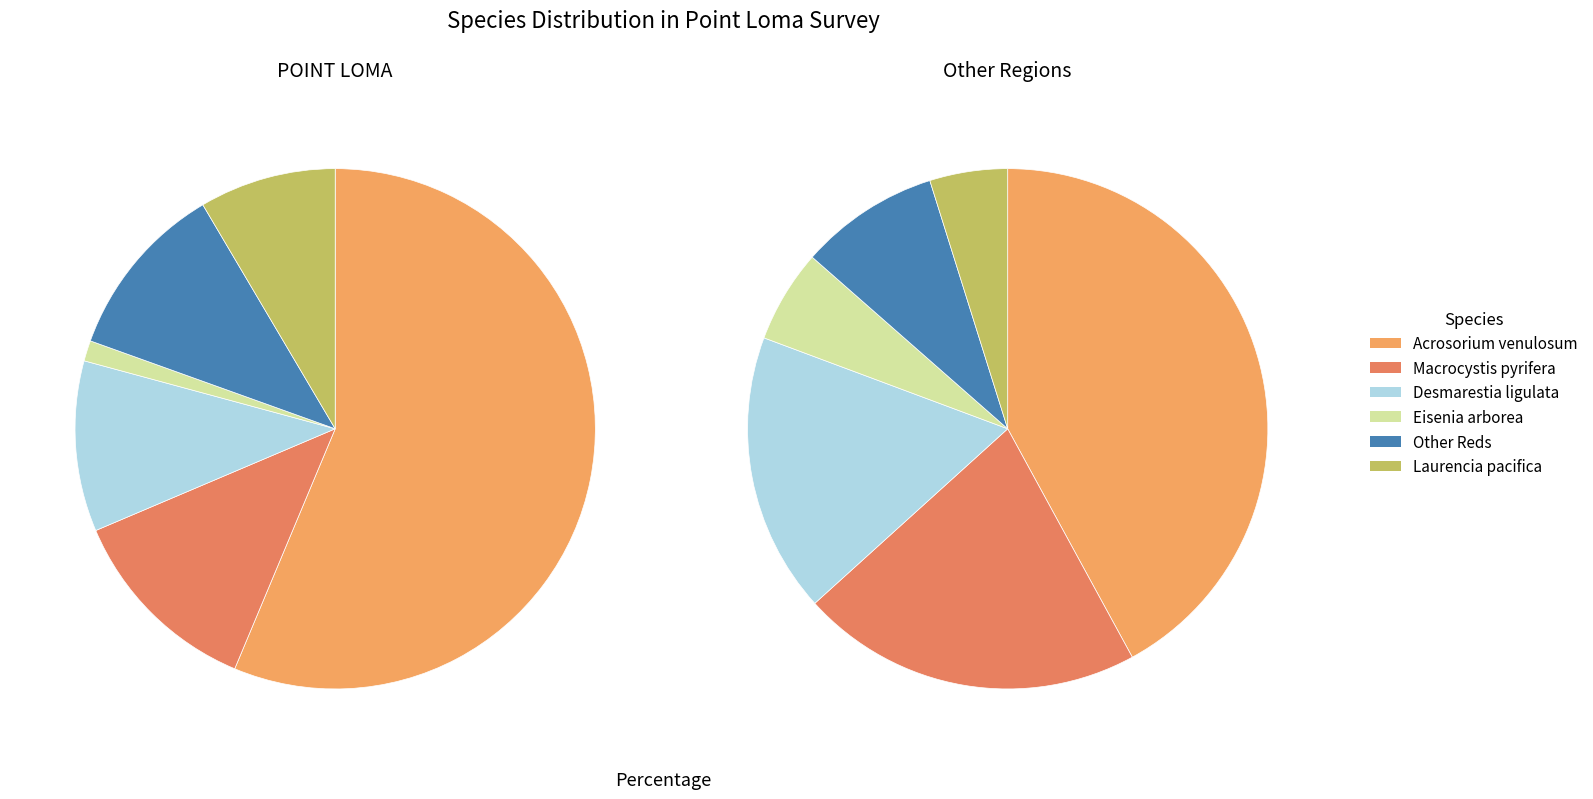

What is the total percentage of Laurencia pacifica and Acrosorium venulosum?

64.8%